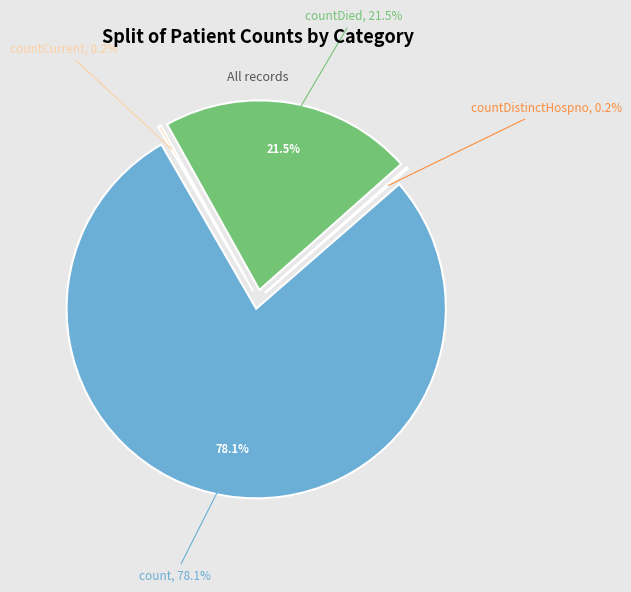

Rank the categories by value from highest to lowest.

count, countDied, countCurrent, countDistinctHospno